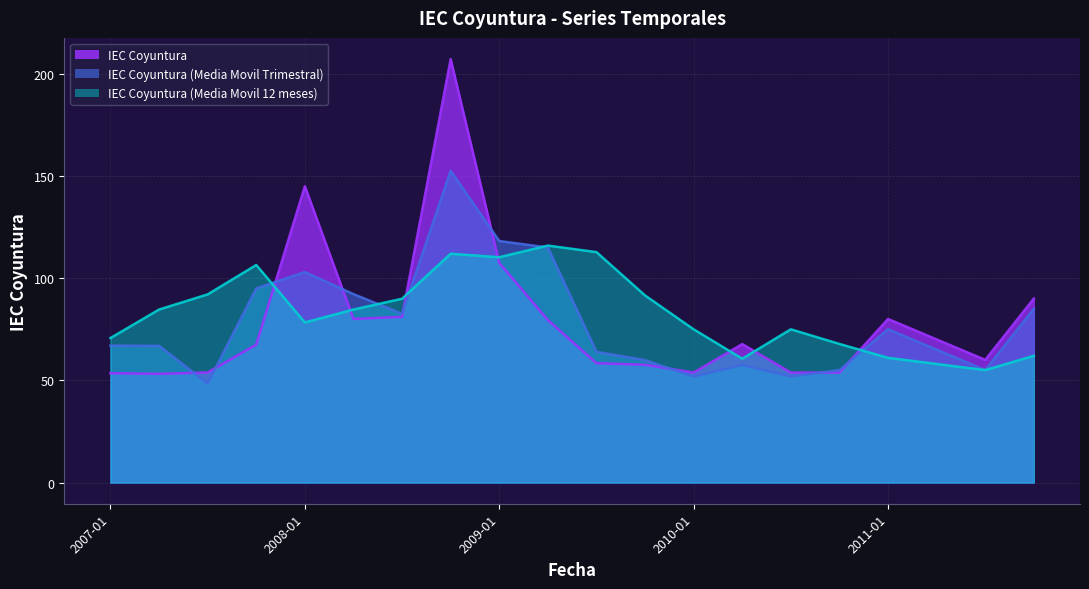

What is the average value of the IEC Coyuntura (Media Movil Trimestral) series?

78.0